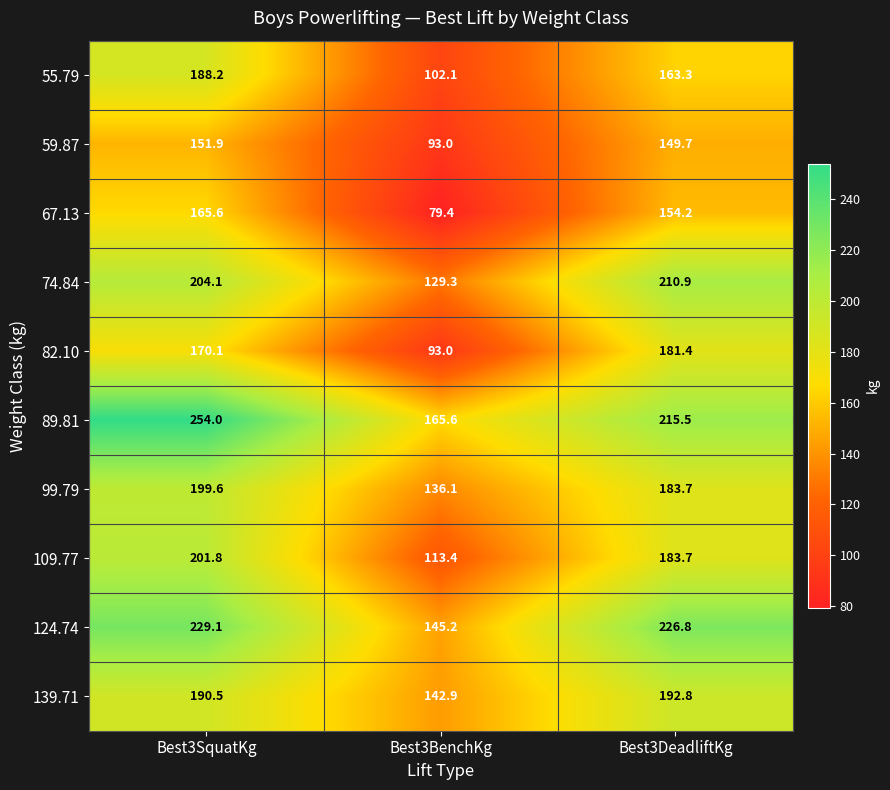

Which series has the largest total across all categories?

89.81